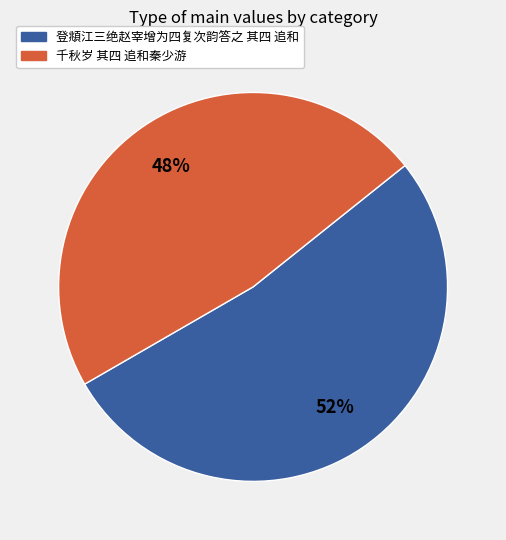

What is the ratio of the value at 登頫江三绝赵宰增为四复次韵答之 其四 追和 to the value at 千秋岁 其四 追和秦少游?

1.1